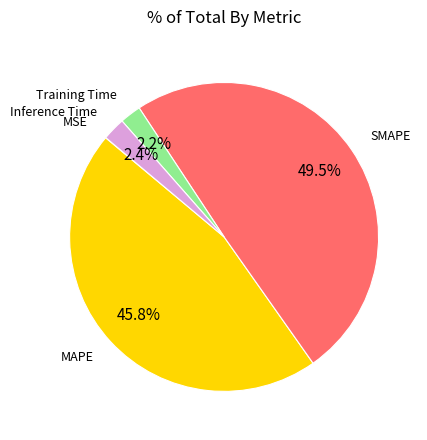

Is there any slice that represents more than half of the pie?

No